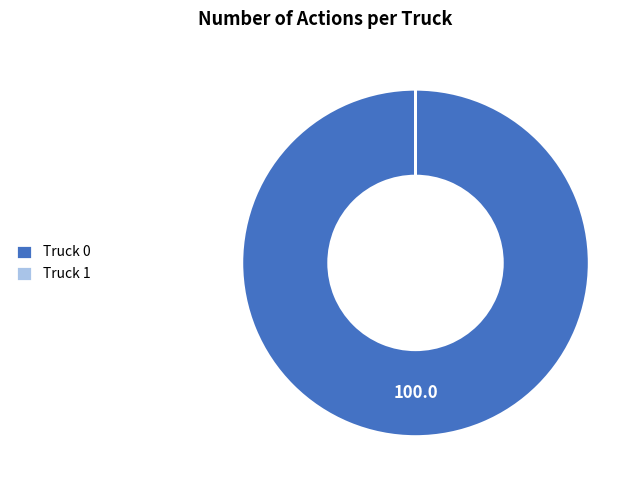

Does Truck 0 represent more than half of the total?

Yes